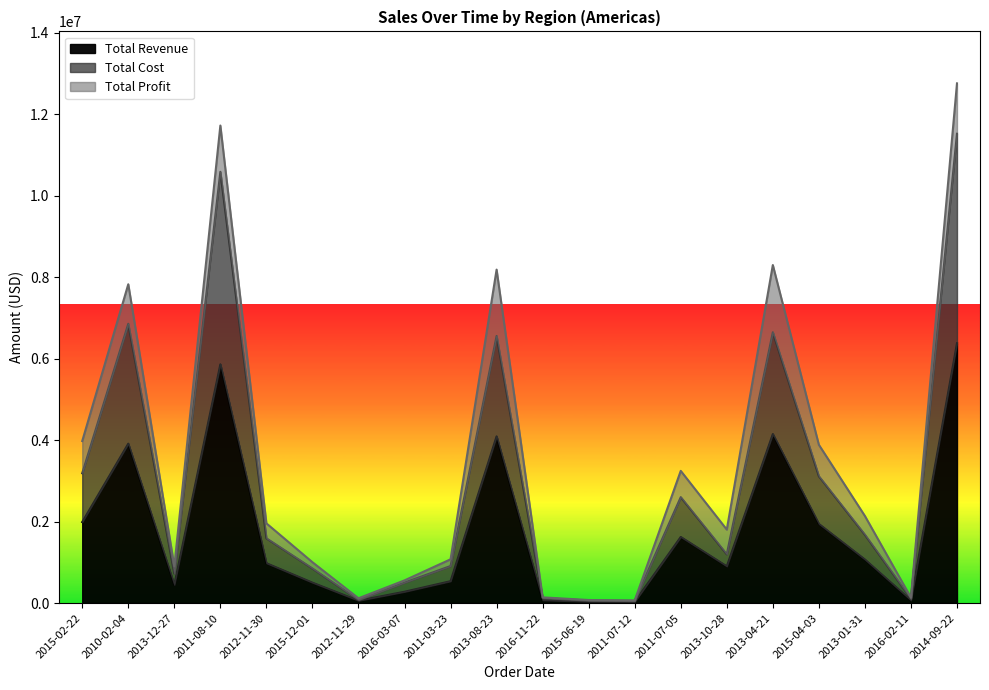

What is the maximum value for Total Revenue?

6381206.8